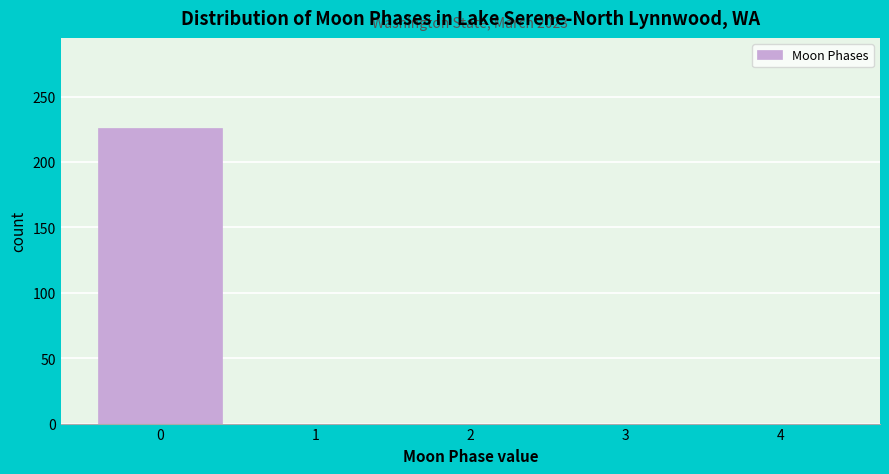

Which range on the x-axis has the tallest bar?

-0.5 to 0.5